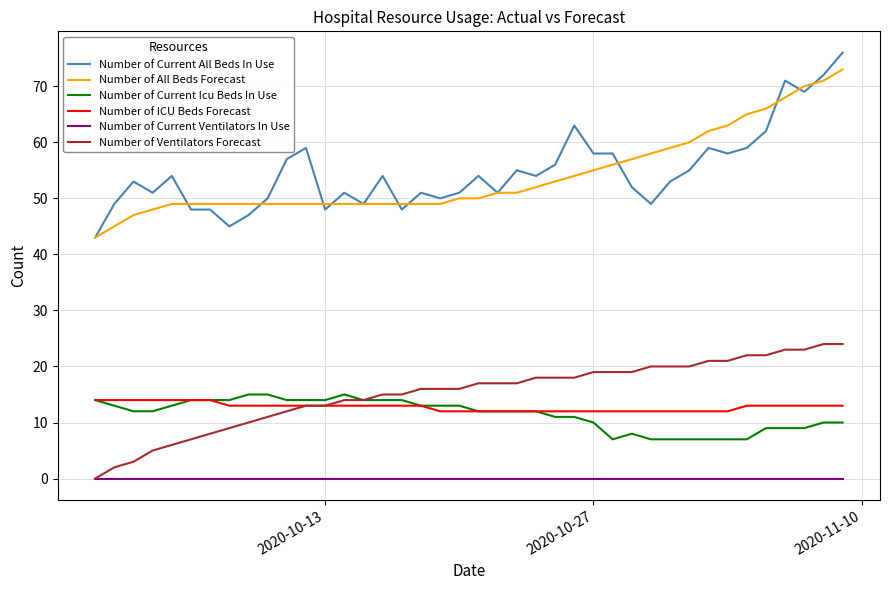

What is the greatest value displayed?

76